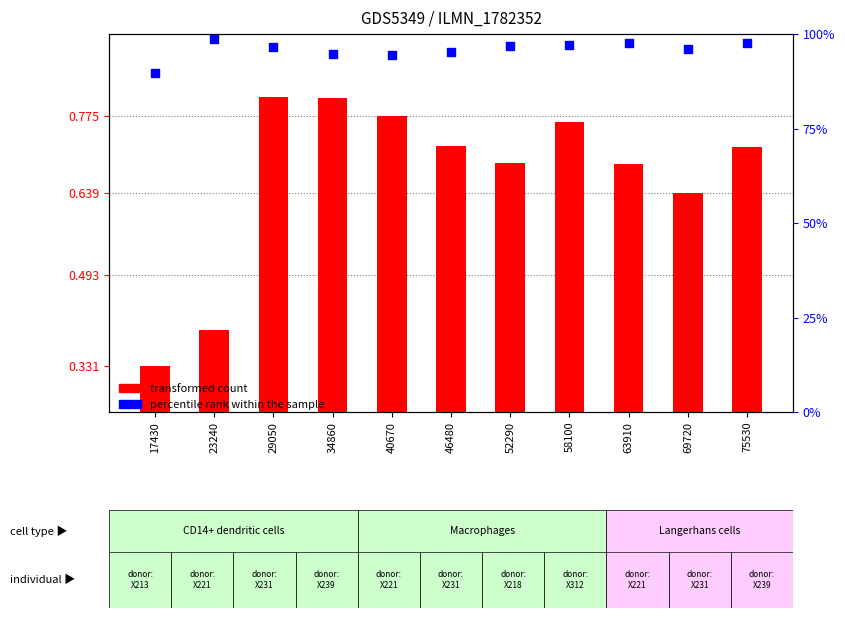

At which category is the sum across all series the highest?

23240